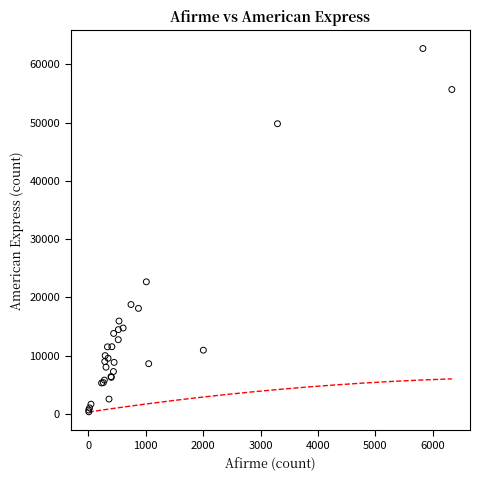

What Y value in the scatter plot is closest to 31541?

22670